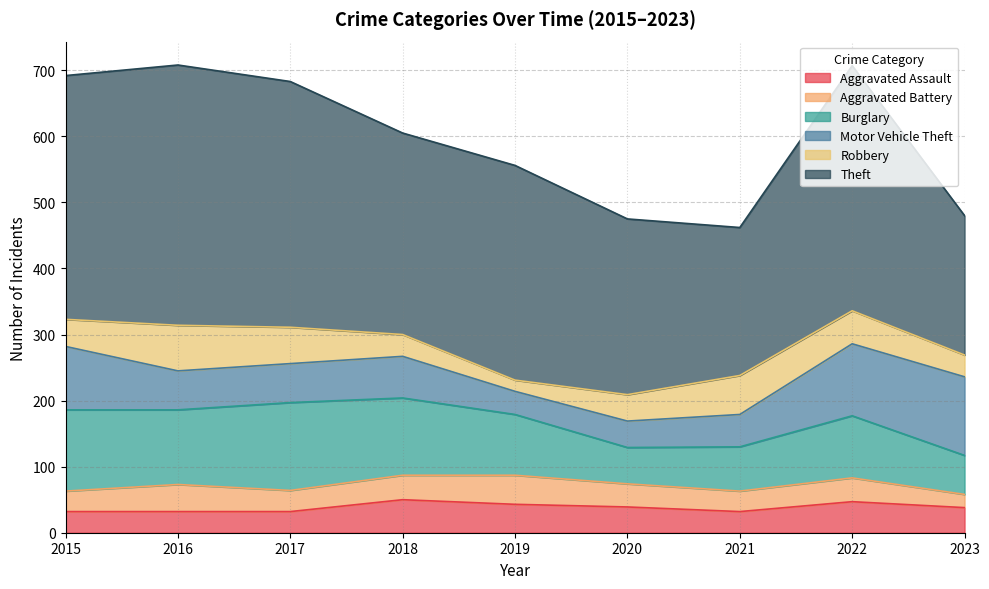

Rank the categories by Robbery value from highest to lowest.

2016, 2021, 2017, 2022, 2015, 2020, 2018, 2023, 2019